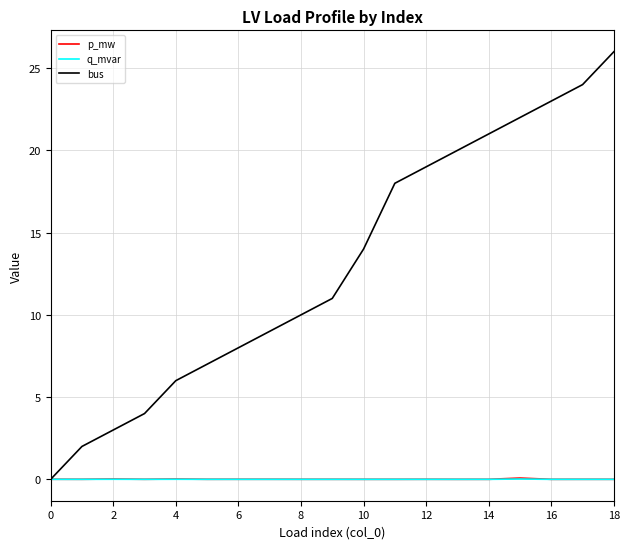

What is the maximum value shown in the chart?

26.0